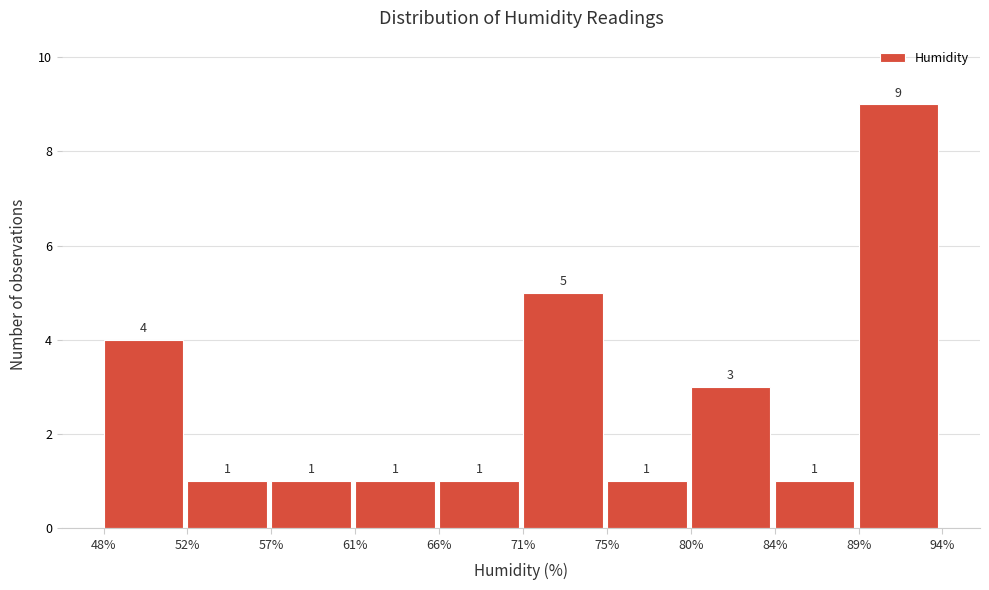

Reading right to left, transcribe all the data shown in this chart.

9	1	3	1	5	1	1	1	1	4